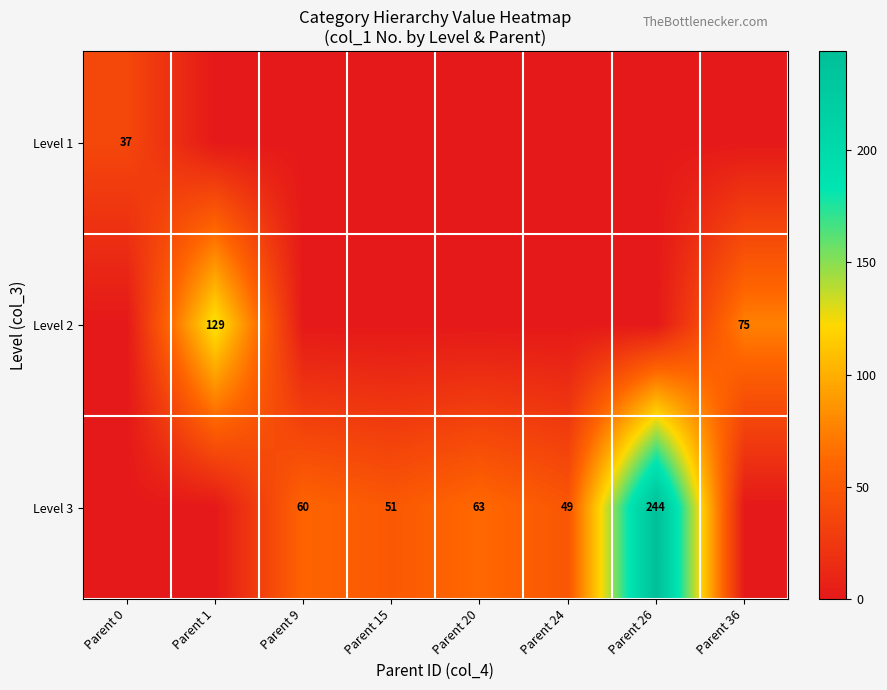

At which category is the sum across all series the highest?

Parent 26